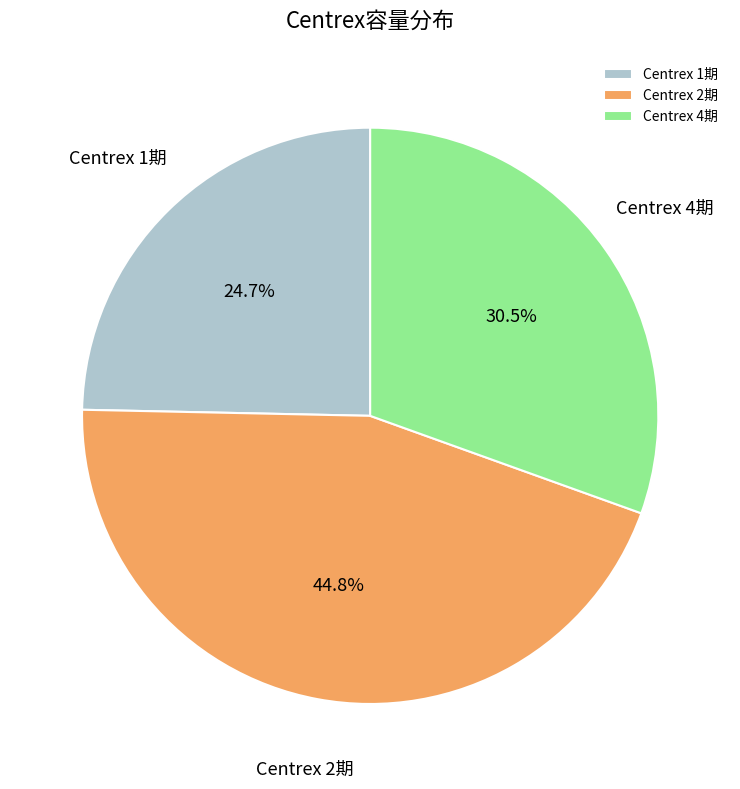

Is there a majority slice in this chart?

No